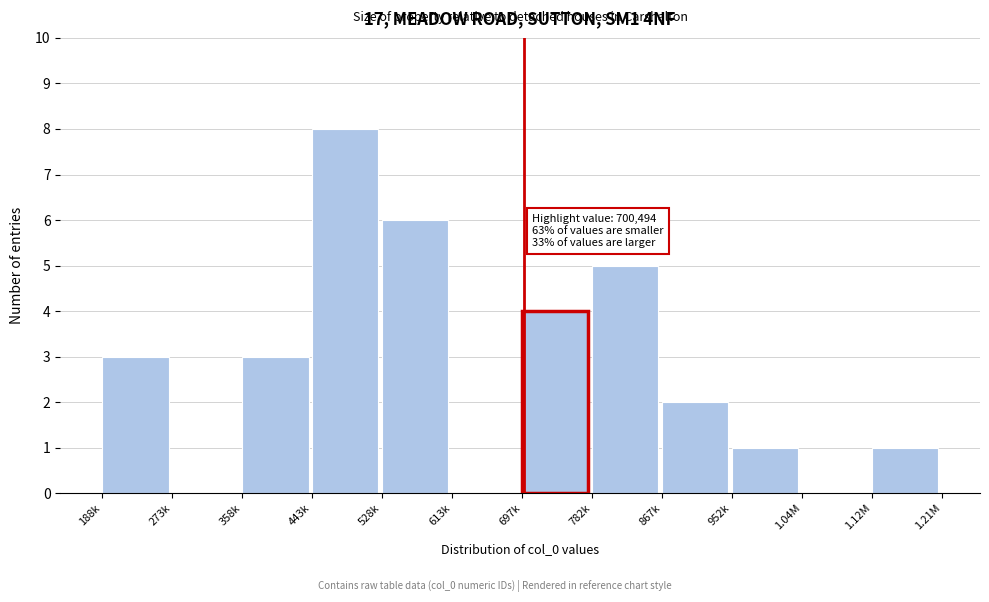

Reading left to right, extract all data points from this chart.

188k=3	273k=0	358k=3	443k=8	528k=6	613k=0	697k=4	782k=5	867k=2	952k=1	1.04M=0	1.12M=1